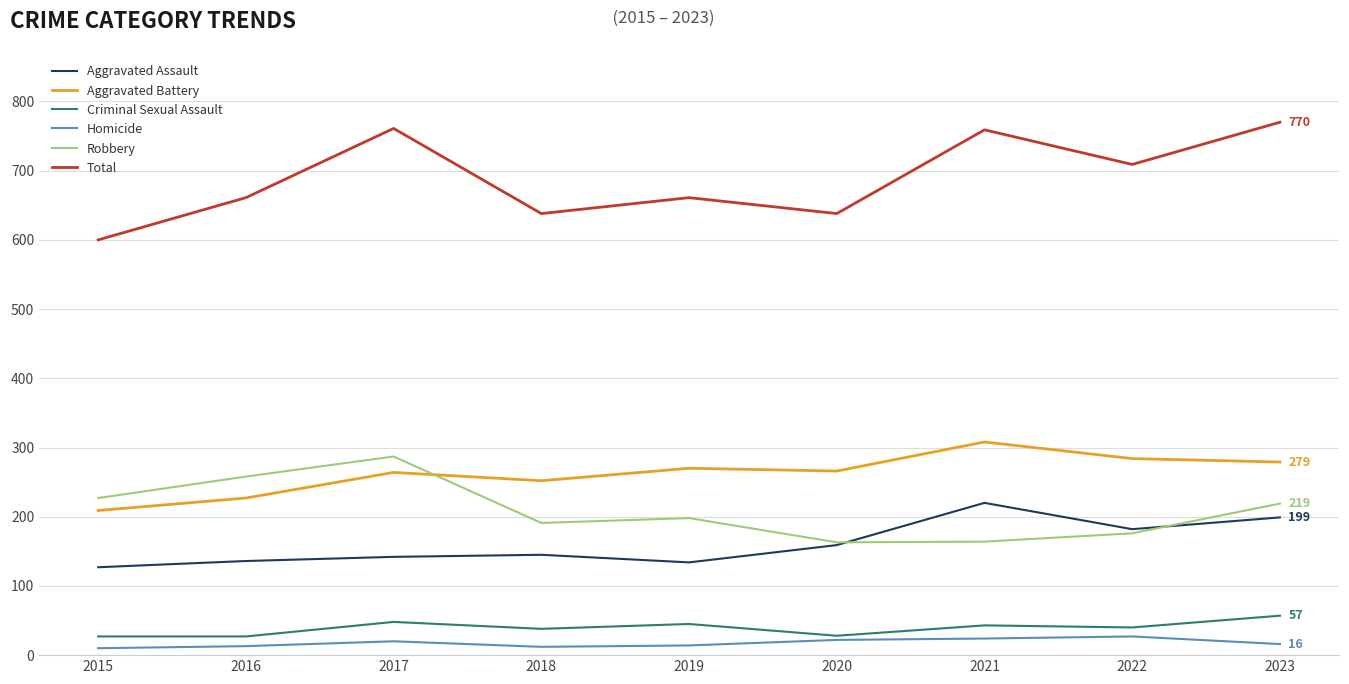

How many lines are shown in the chart?

6